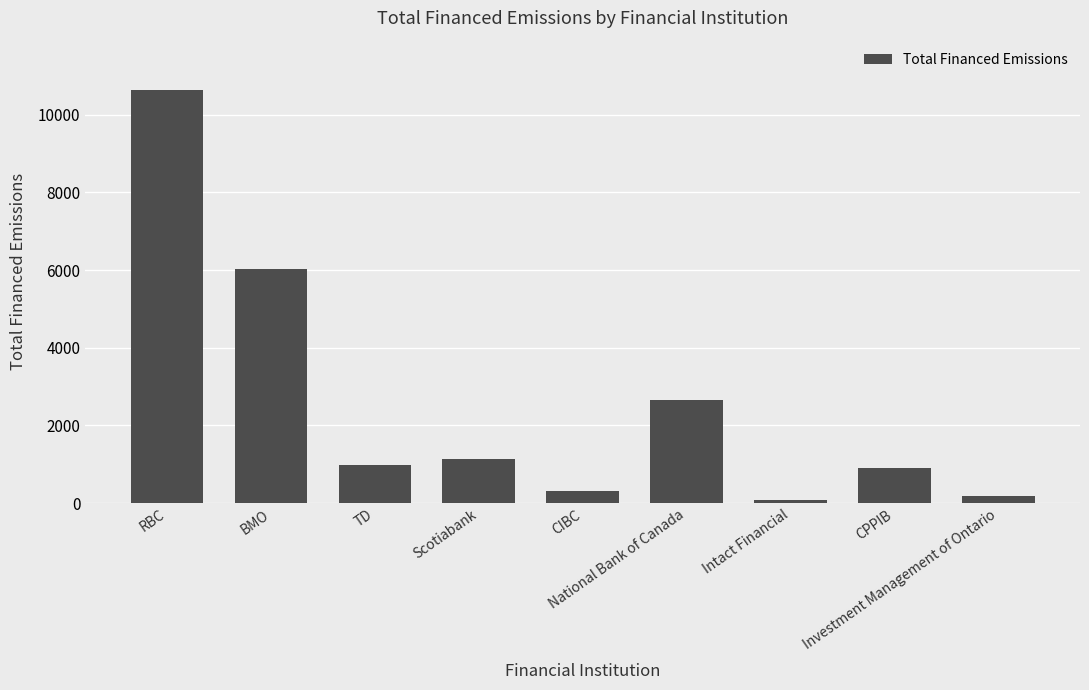

What is the difference between the maximum and minimum values?

10554.5